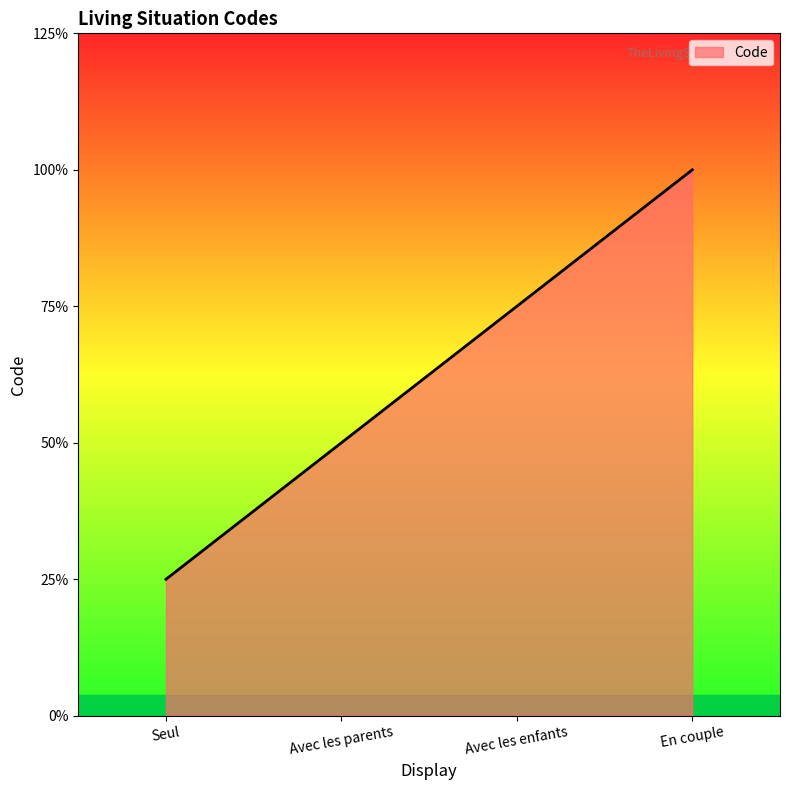

Is this an area chart (filled region under the line)?

Yes